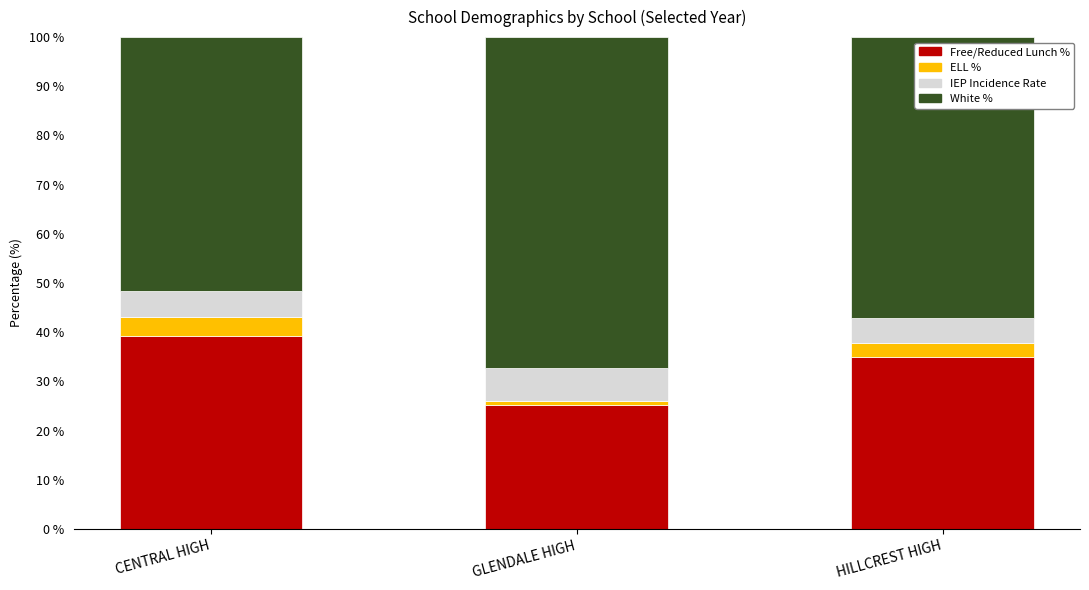

At which label is Free/Reduced Lunch % closest to 32?

HILLCREST HIGH